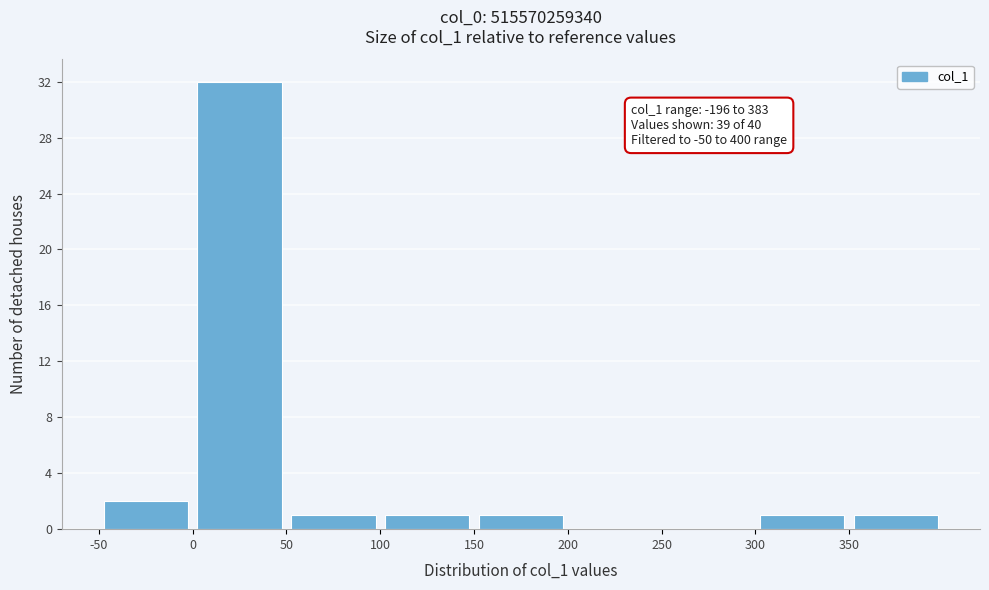

Which range on the x-axis has the tallest bar?

0 to 50